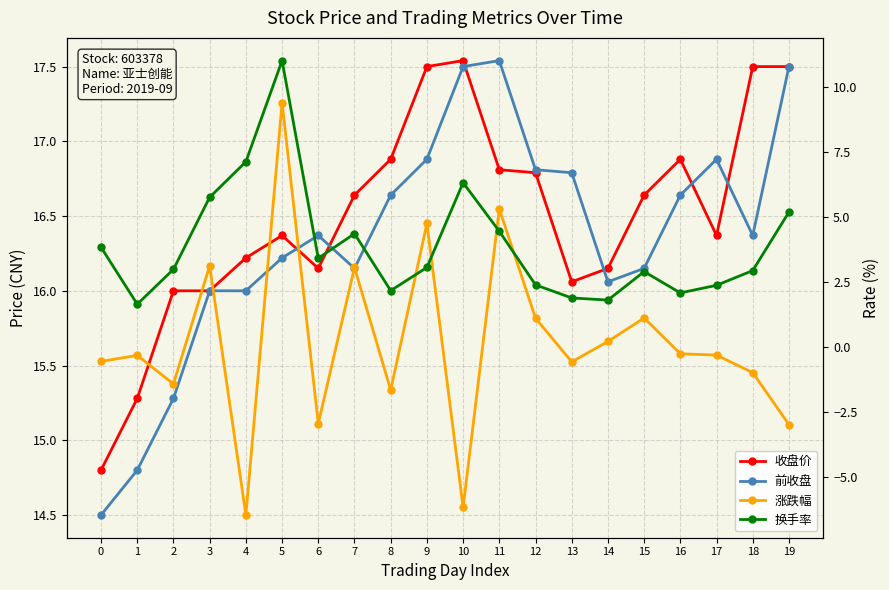

True or false: 涨跌幅 and 前收盘 intersect in this chart.

False